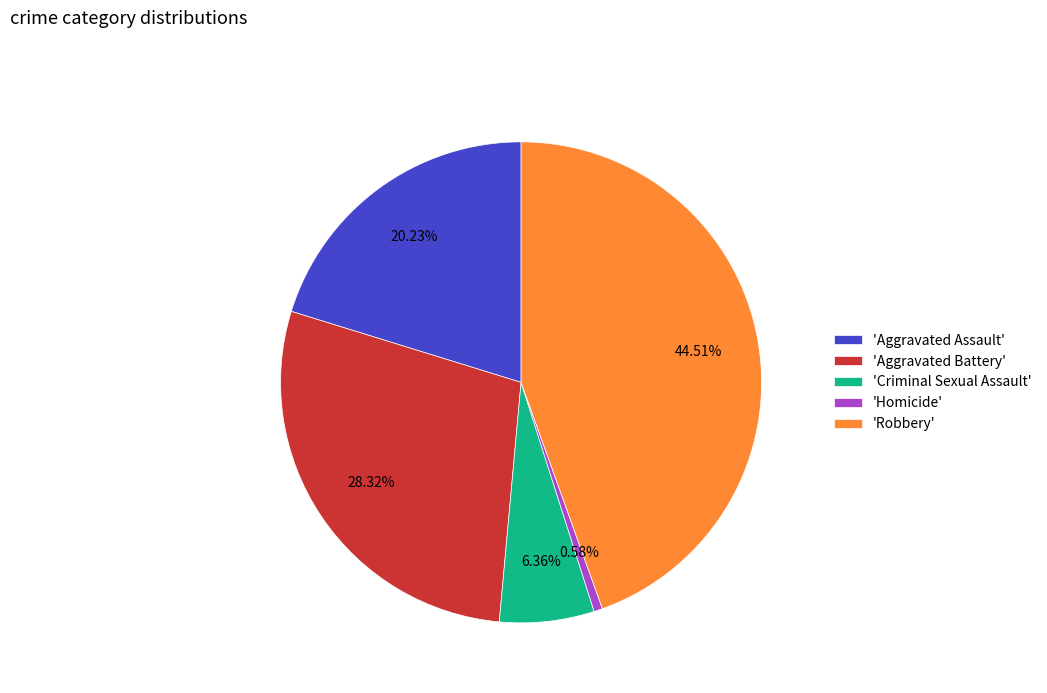

Count the number of slices in the pie.

5